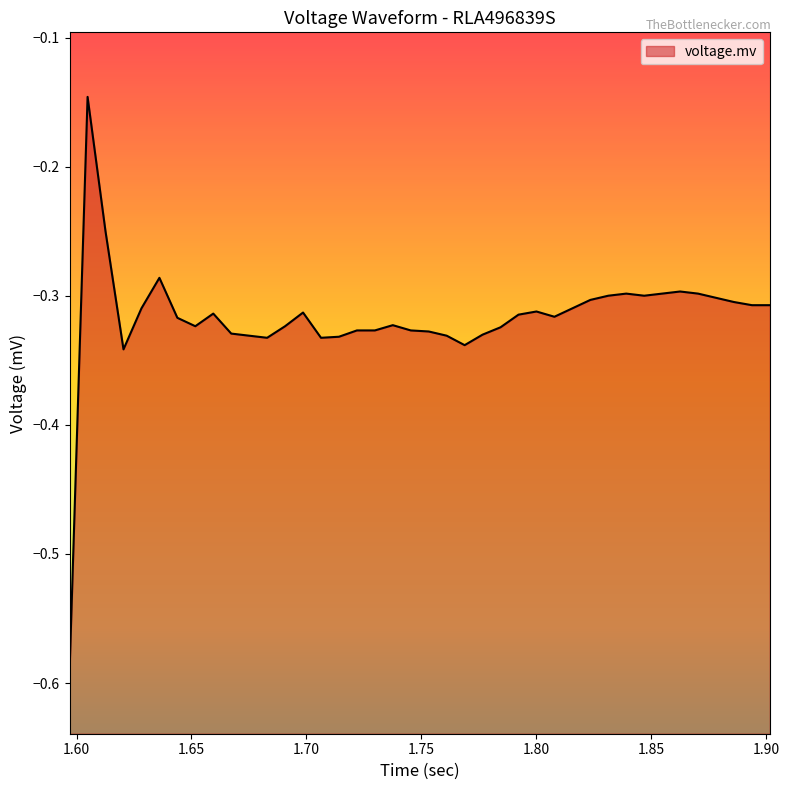

What is the value of the 5th point from the left?

-0.3